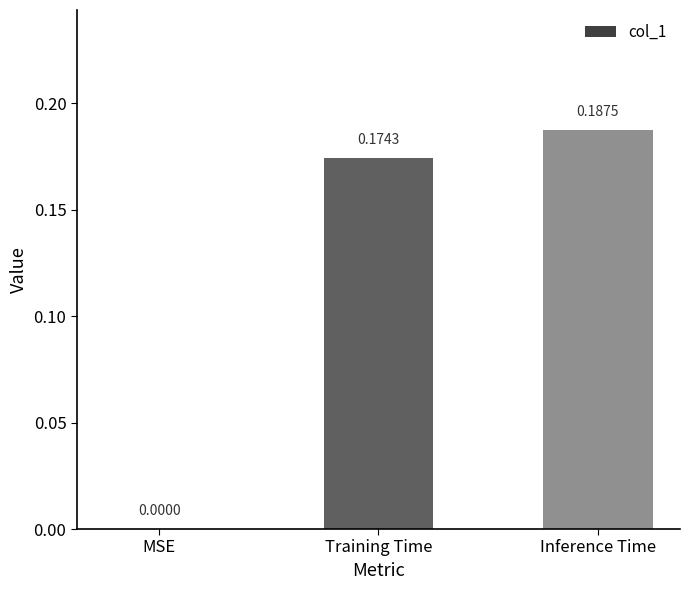

Which label corresponds to the largest value in the chart?

Inference Time